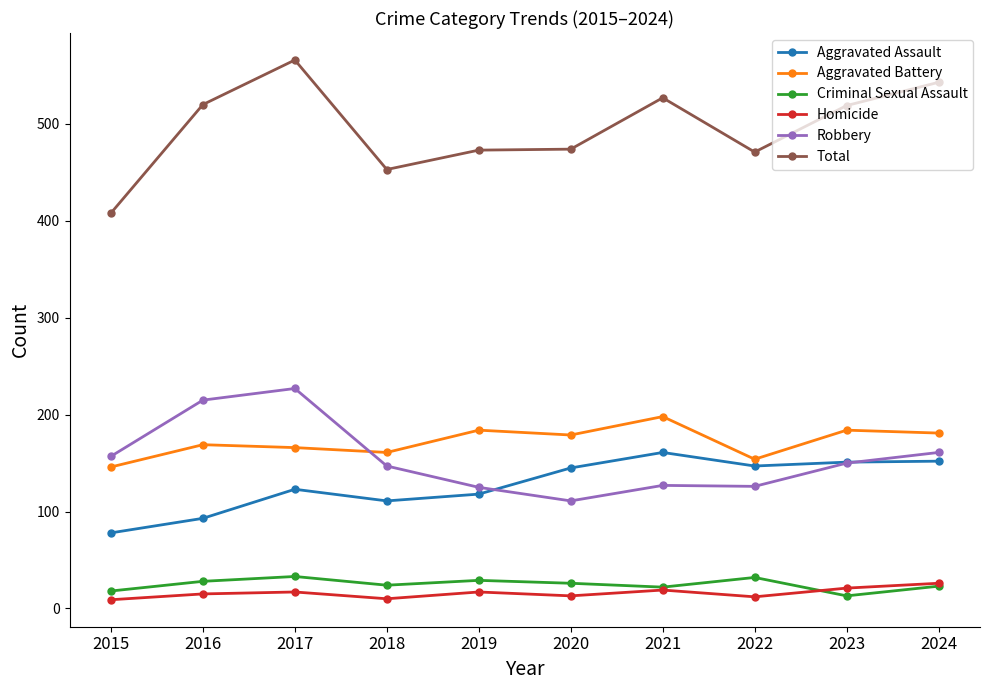

What is the value of the Total point at the 2nd from the left?

520